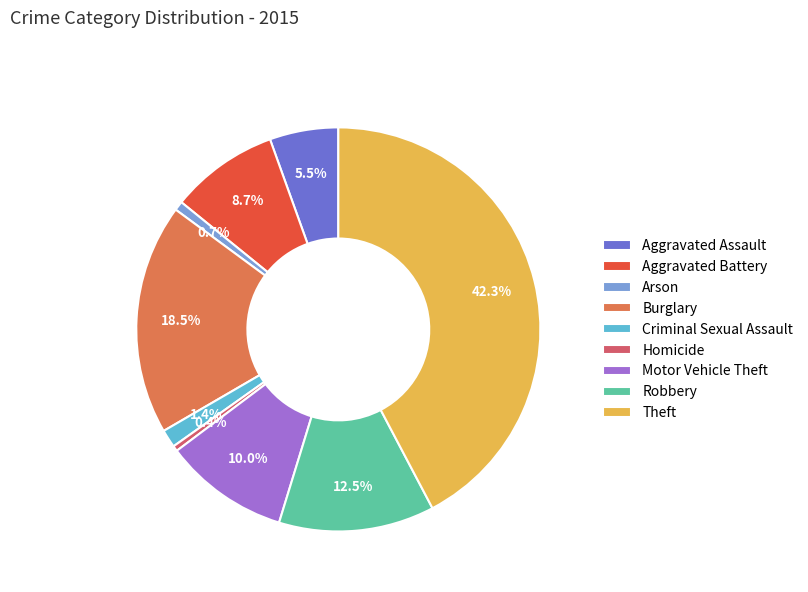

Count the number of slices in the pie.

9